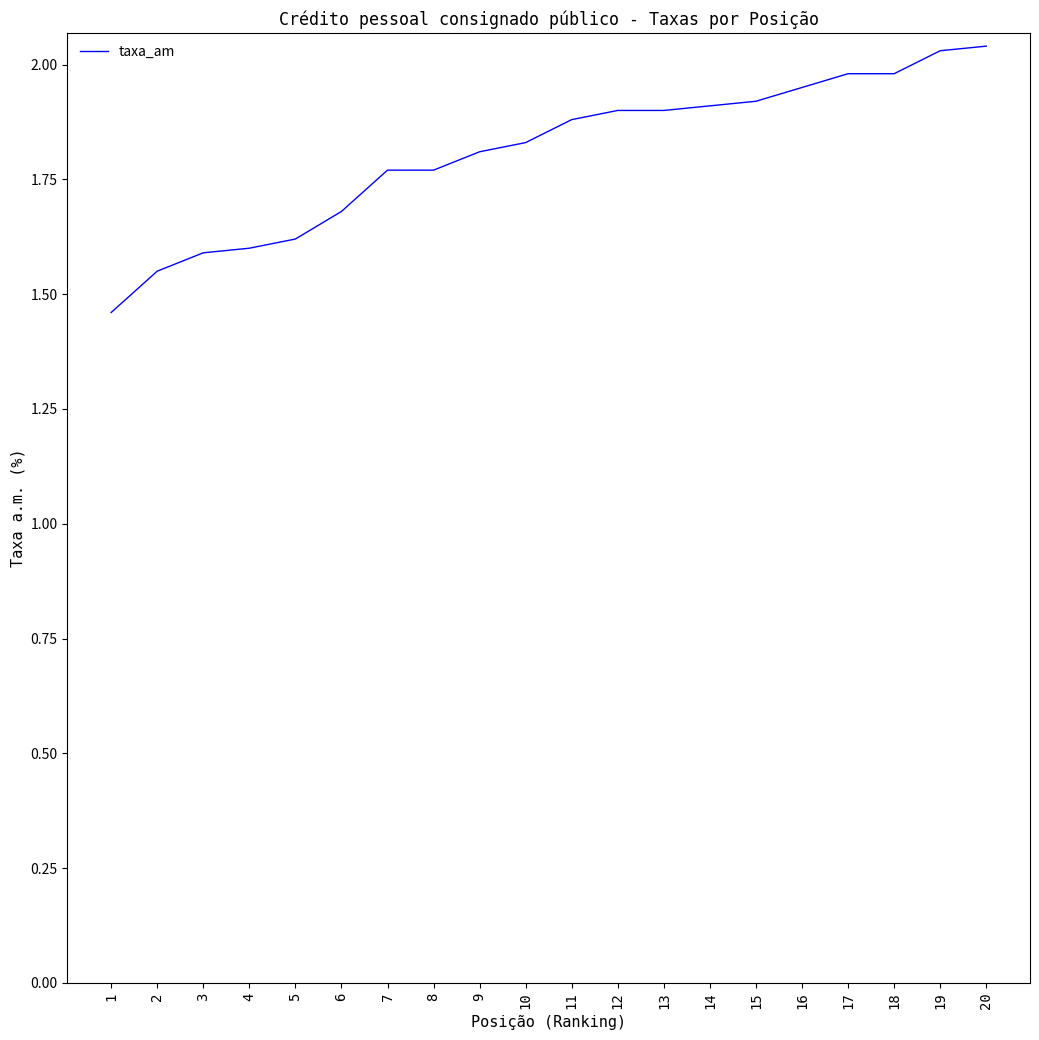

Approximately how many times larger is the value at 10 compared to 20?

0.9